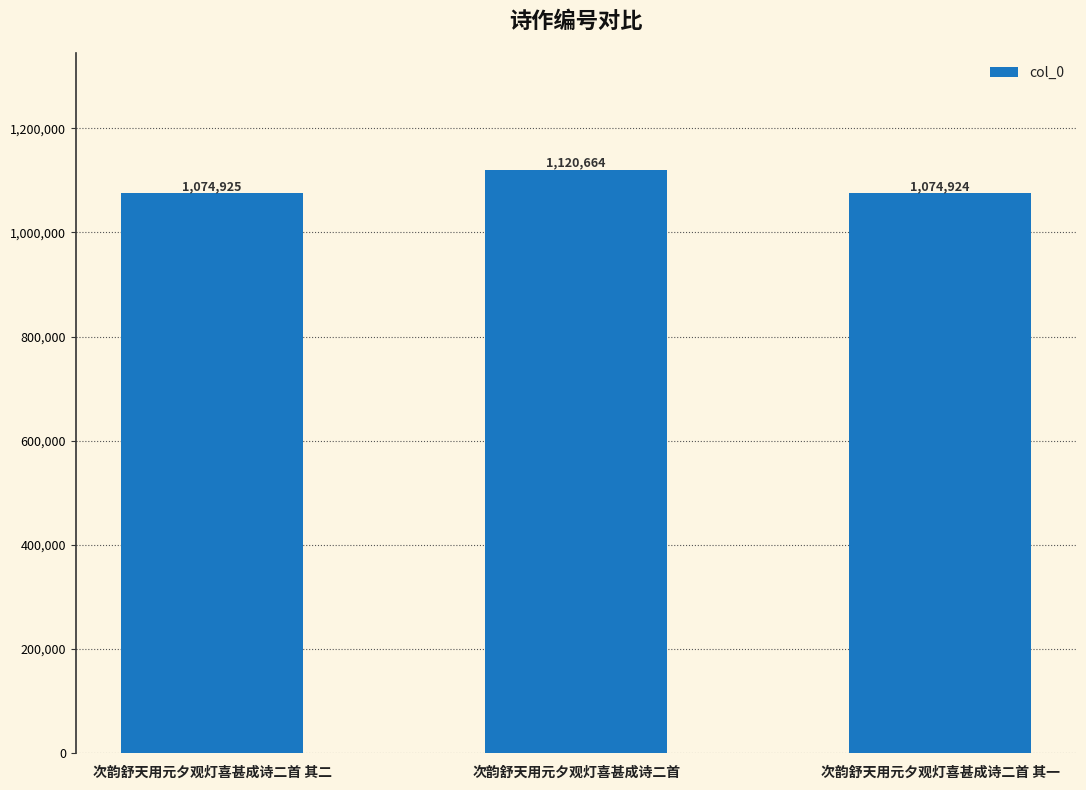

The value at 次韵舒天用元夕观灯喜甚成诗二首 is 1536913. True or false?

False